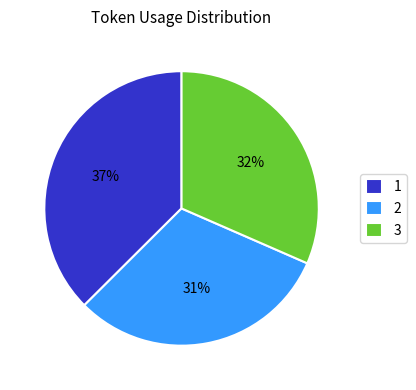

How many segments does this pie chart have?

3